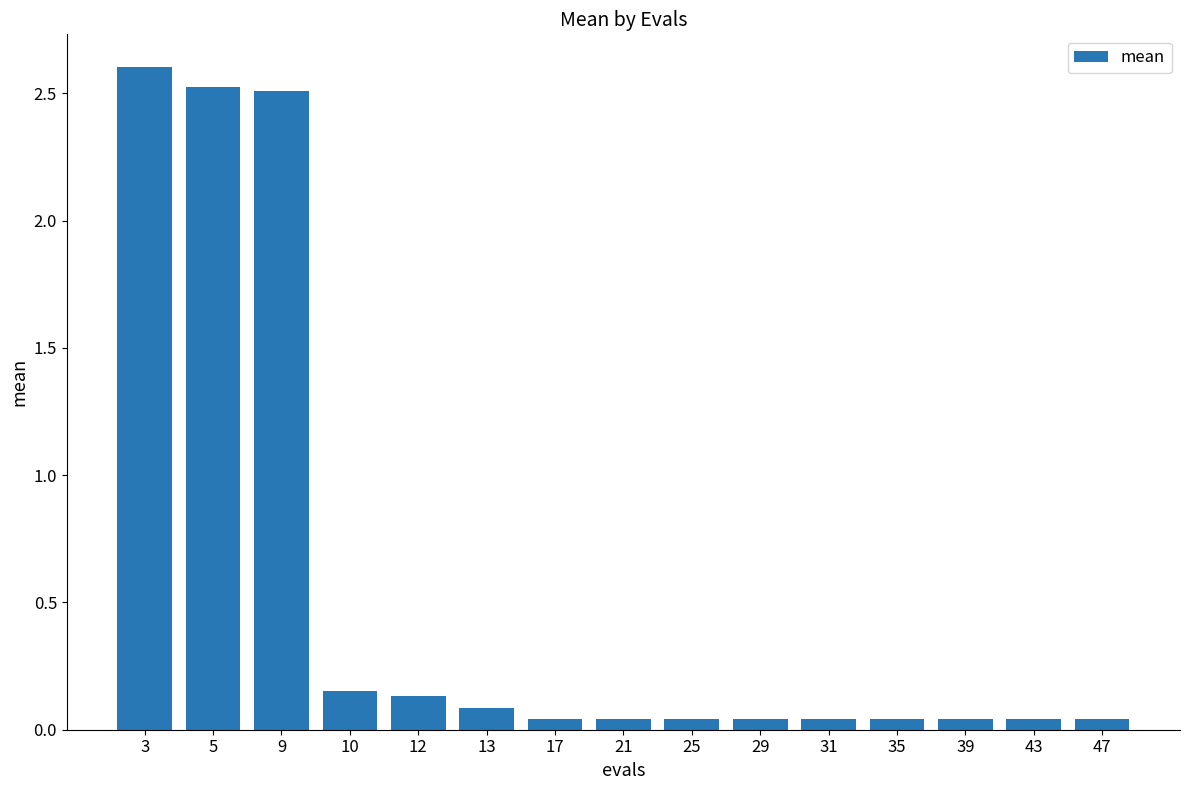

Does the chart contain stacked bars?

No